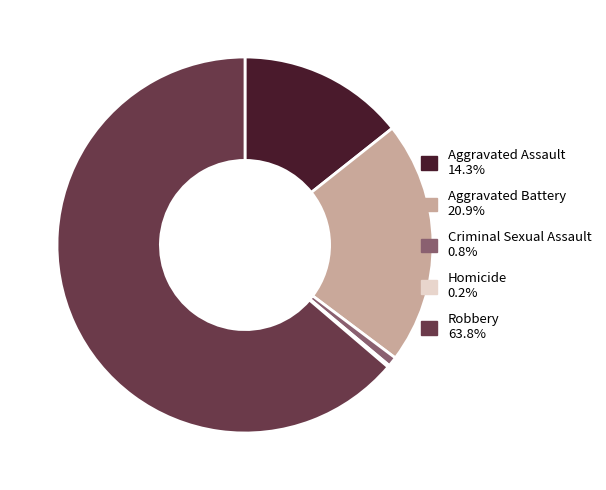

What is the ratio of the value at Robbery to the value at Aggravated Assault?

4.4